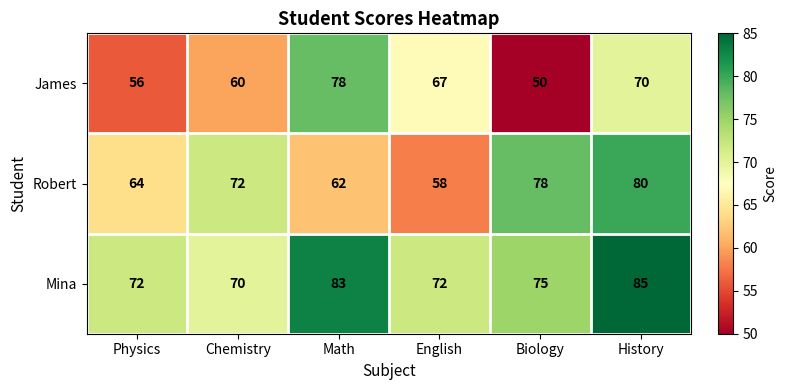

The James series shows 120 at Math. True or false?

False